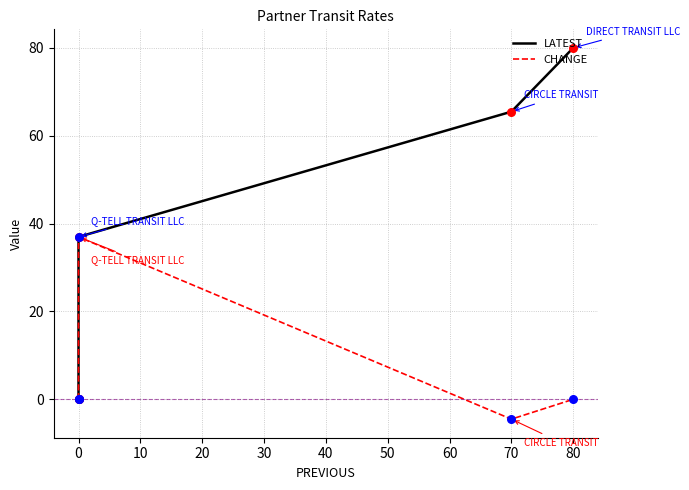

What are all the series names shown in the legend?

LATEST, CHANGE